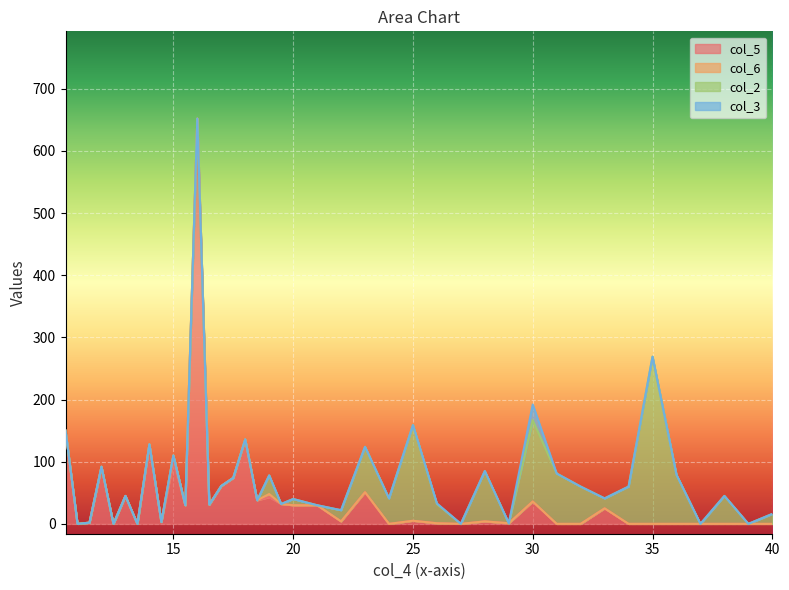

Reading left to right, extract all data points from this chart.

col_5: 150	0	2	92	0	45	0	128	3	100	30	652	31	61	74	136	38	43	32	30	30	4	51	0	5	1	0	4	1	36	0	0	25	0	0	0	0	0	0	0
col_6: 0	0	0	0	0	0	0	0	0	10	0	0	0	0	0	0	0	5	0	0	0	0	0	0	0	0	0	0	0	0	0	0	0	0	0	0	0	0	0	0
col_2: 0	0	0	0	0	0	0	0	0	0	0	0	0	0	0	0	0	30	0	10	0	18	73	41	154	31	0	81	0	131	81	60	16	60	269	79	0	45	0	16
col_3: 0	0	0	0	0	0	0	0	0	0	0	0	0	0	0	0	0	0	0	0	0	0	0	0	0	1	0	0	0	25	0	0	0	0	0	0	0	0	0	0